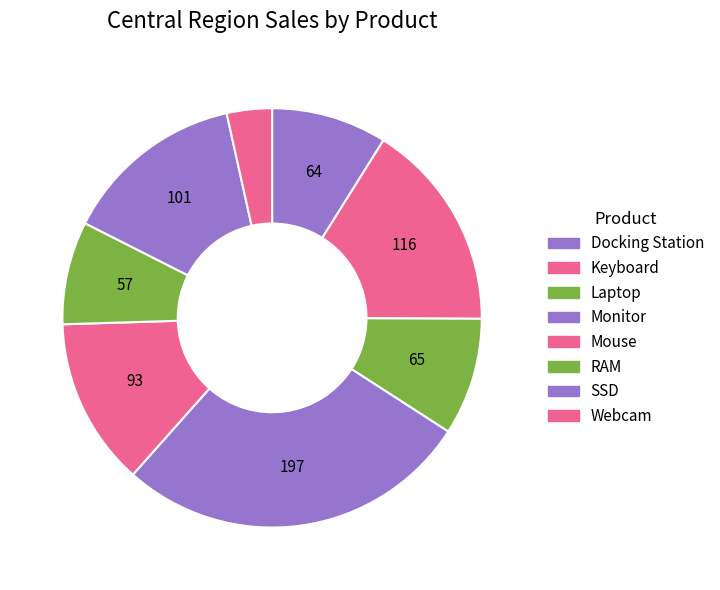

Which slice is the smallest?

Webcam